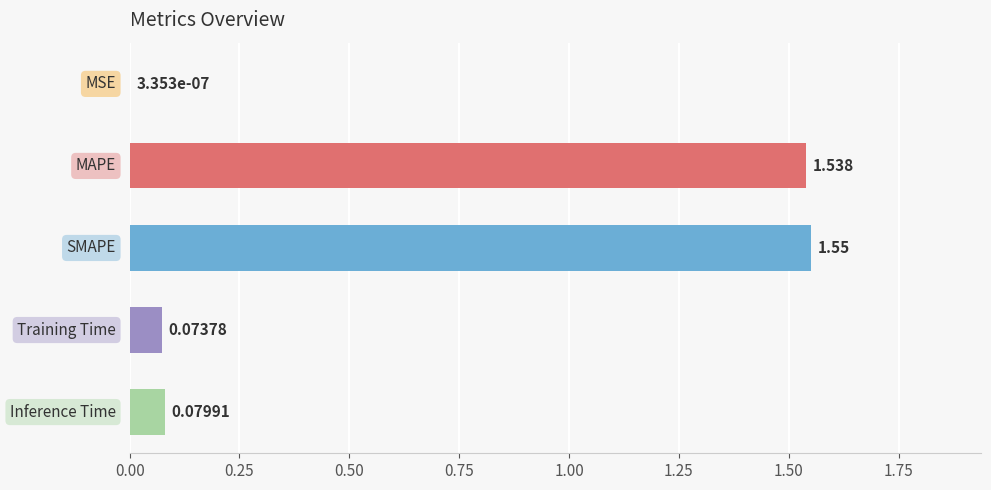

Count the number of data series in this chart.

1